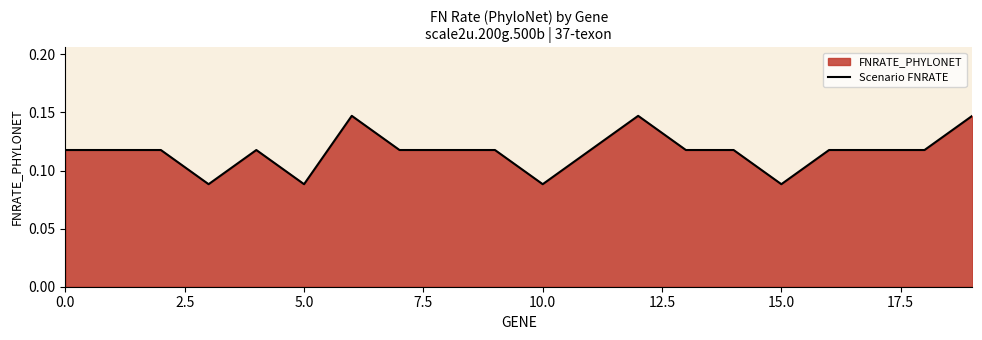

What is the approximate value at 15?

0.1